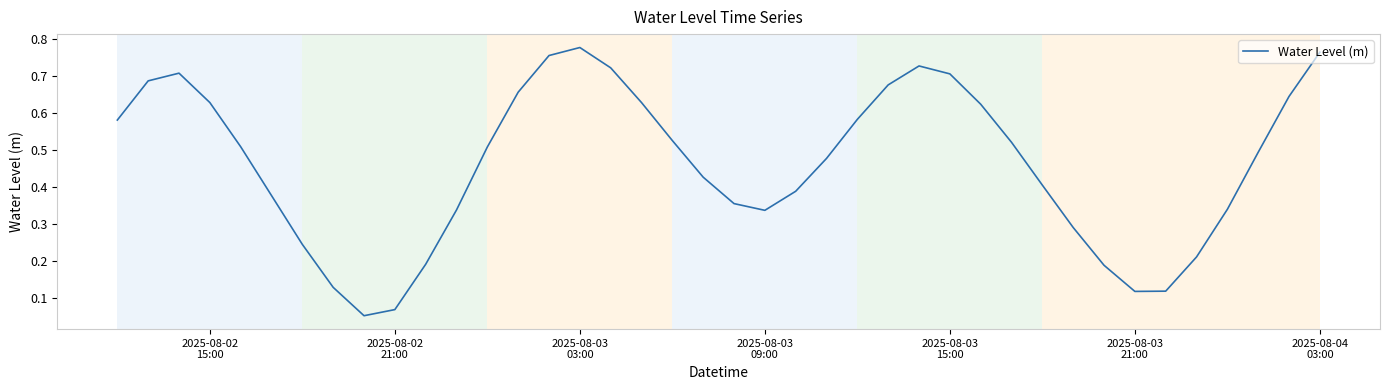

What is the difference between the second highest and second lowest values?

0.7